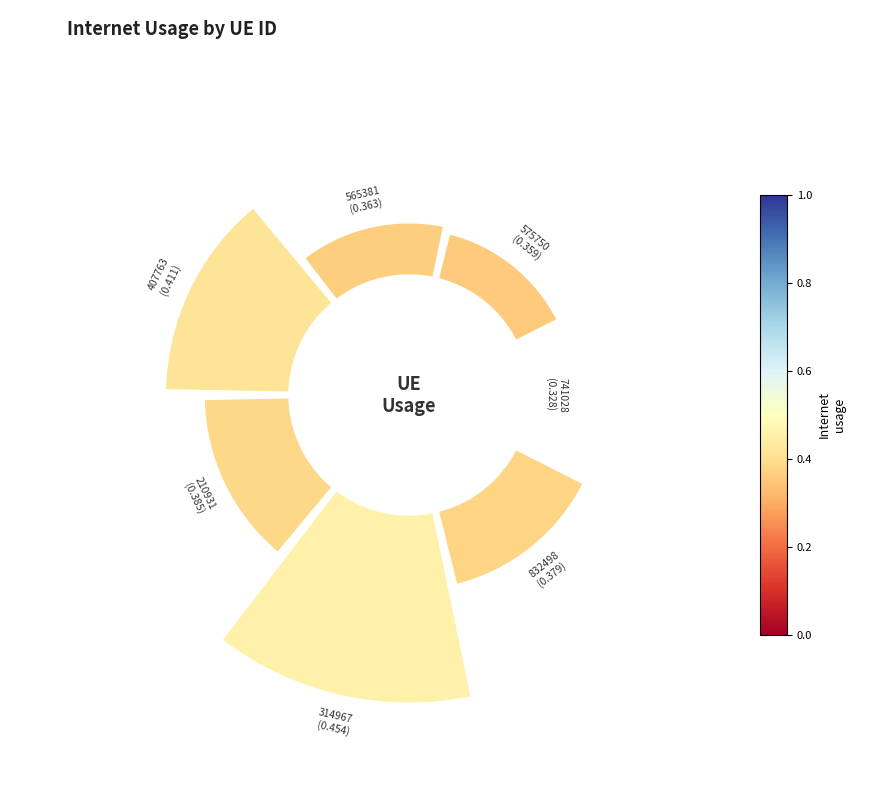

Does the chart contain any negative values?

No